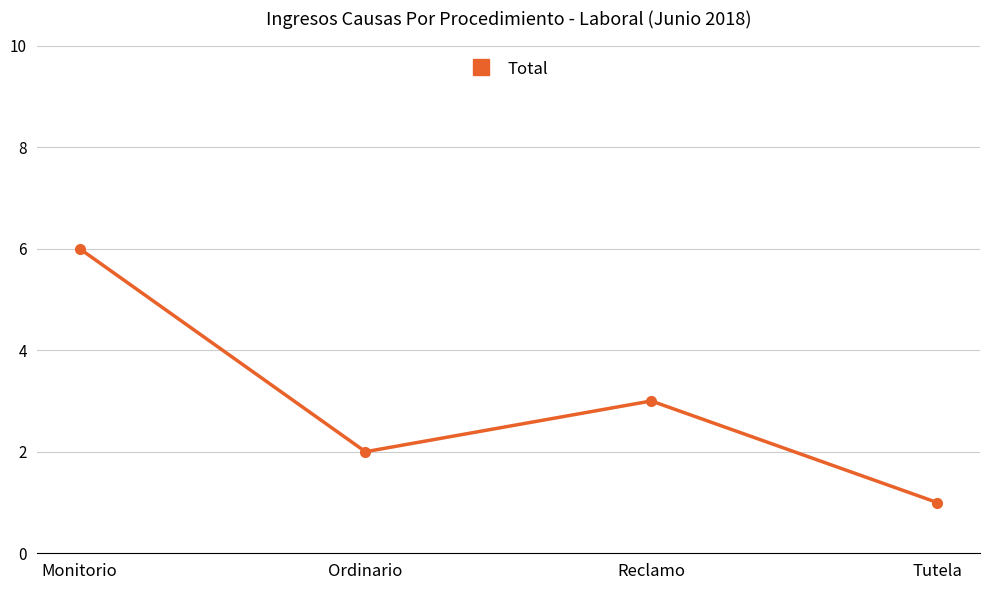

List the labels in order of value, smallest first.

Tutela, Ordinario, Reclamo, Monitorio